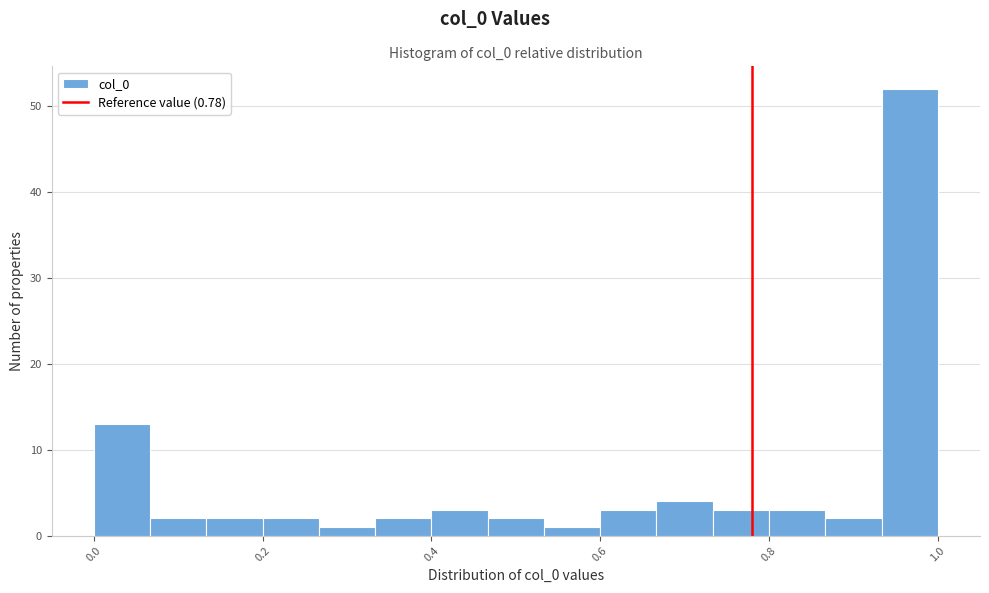

Read against the x-axis, roughly where is the centre of the tallest bar?

0.96